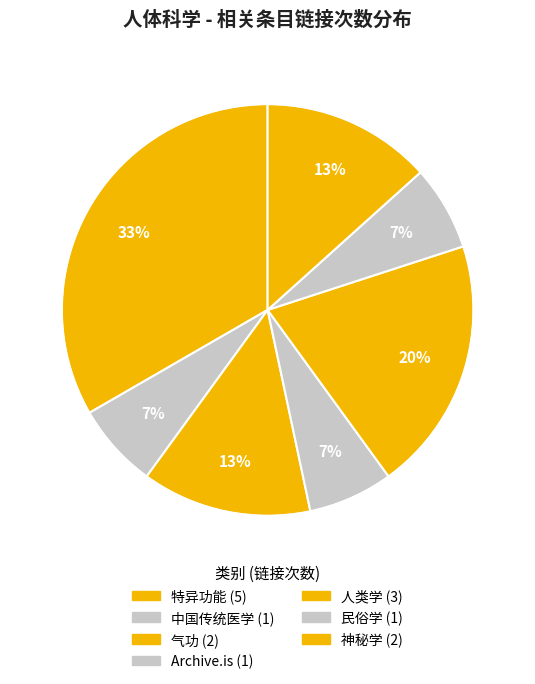

How many segments does this pie chart have?

7